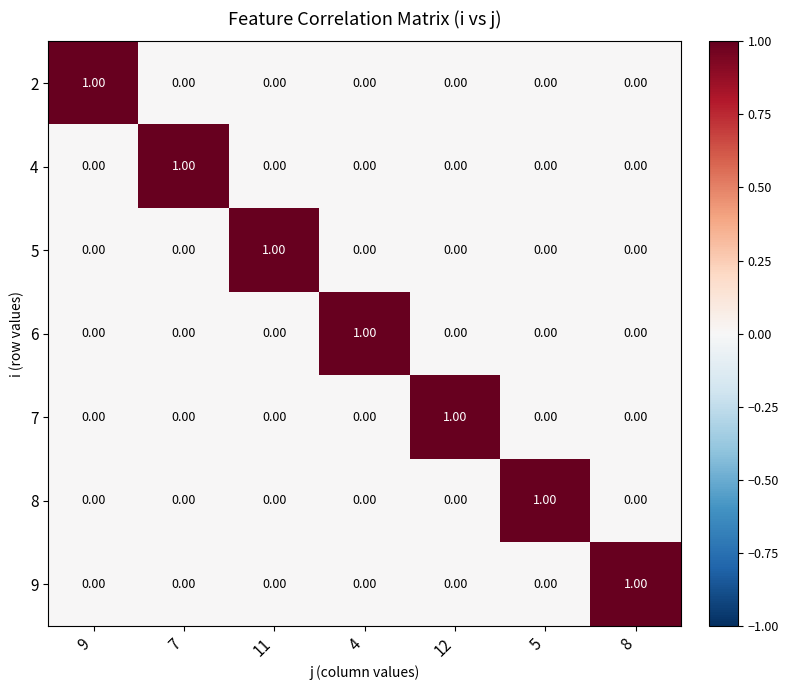

At how many categories does at least one series exceed 0?

7